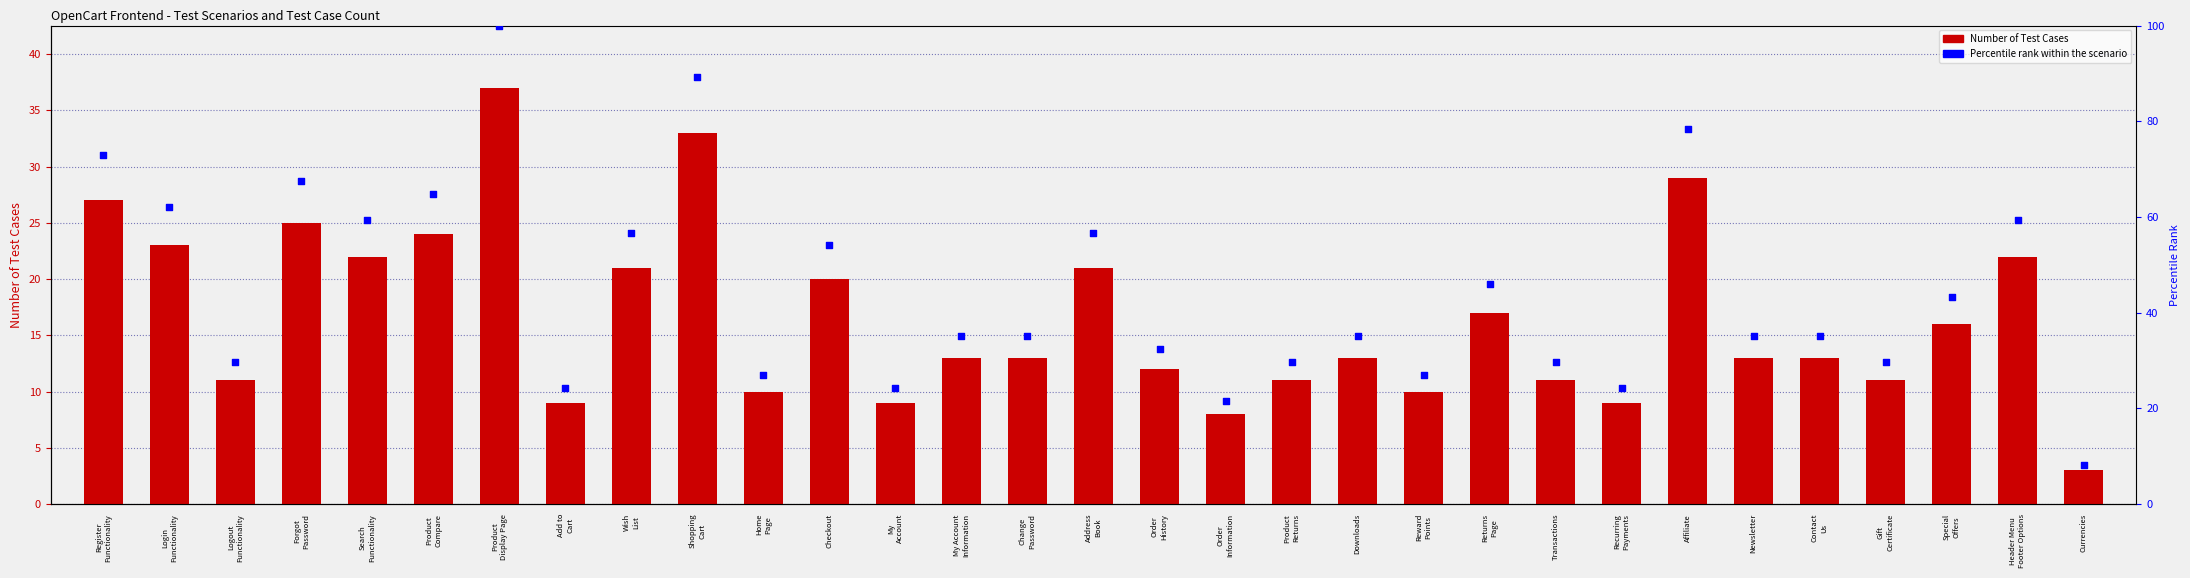

Which series contains the lowest Y value?

Number of Test Cases